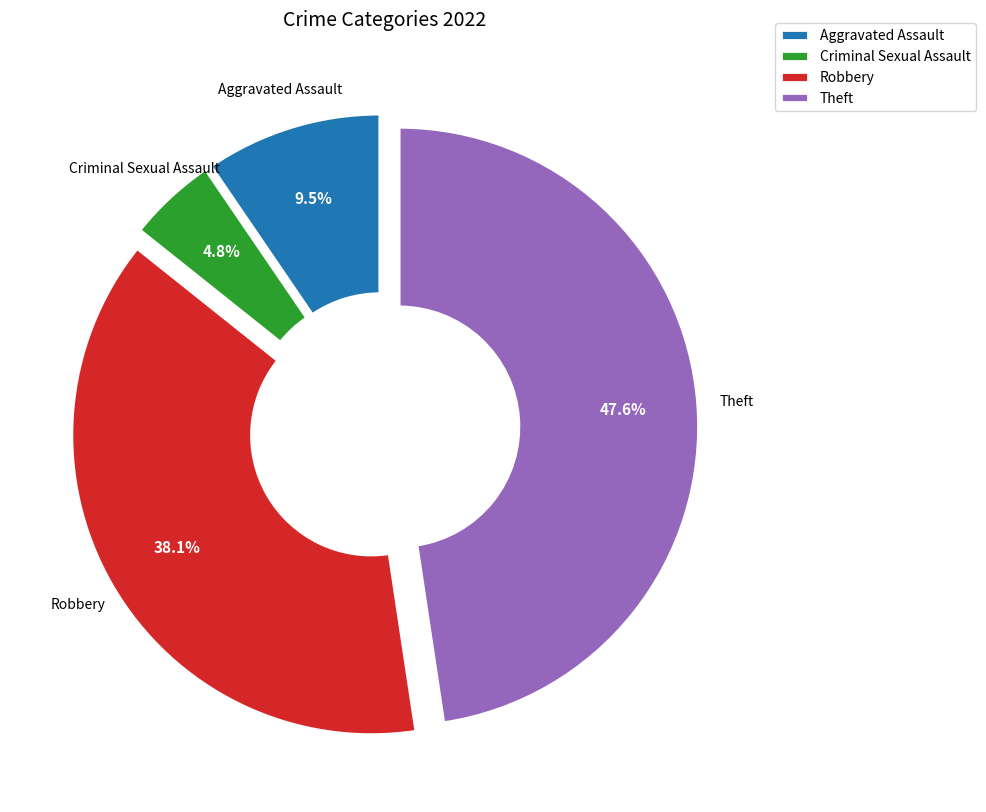

What is the total percentage of Theft and Aggravated Assault?

57.1%